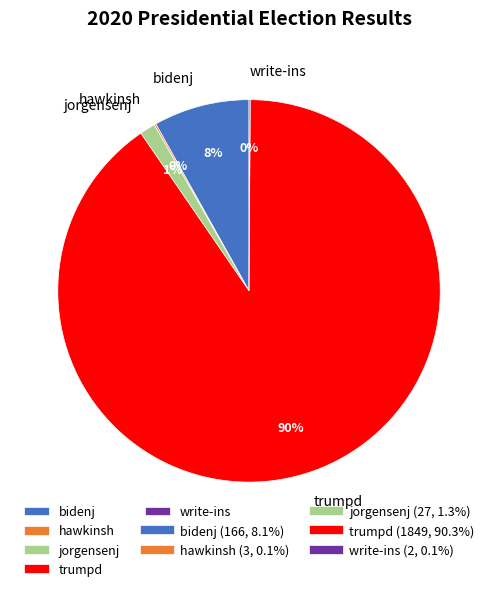

Which slice represents more than half of the pie?

trumpd